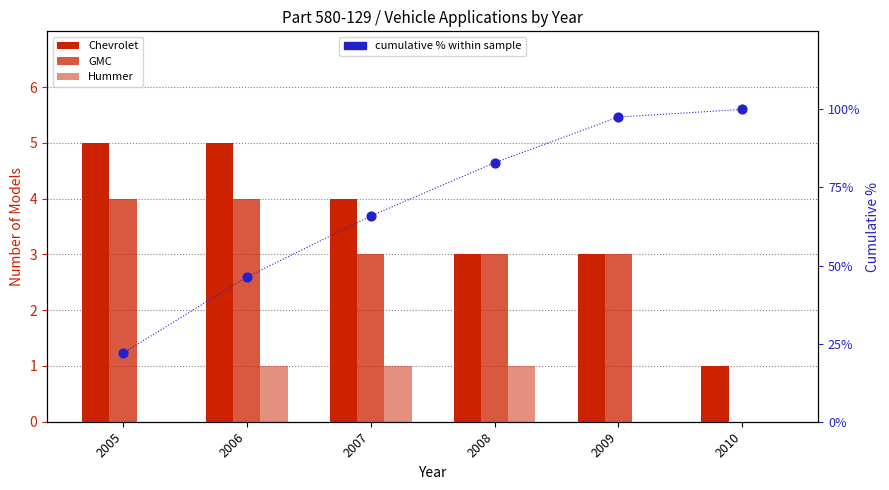

What is the total value across all series at 2006?

56.3